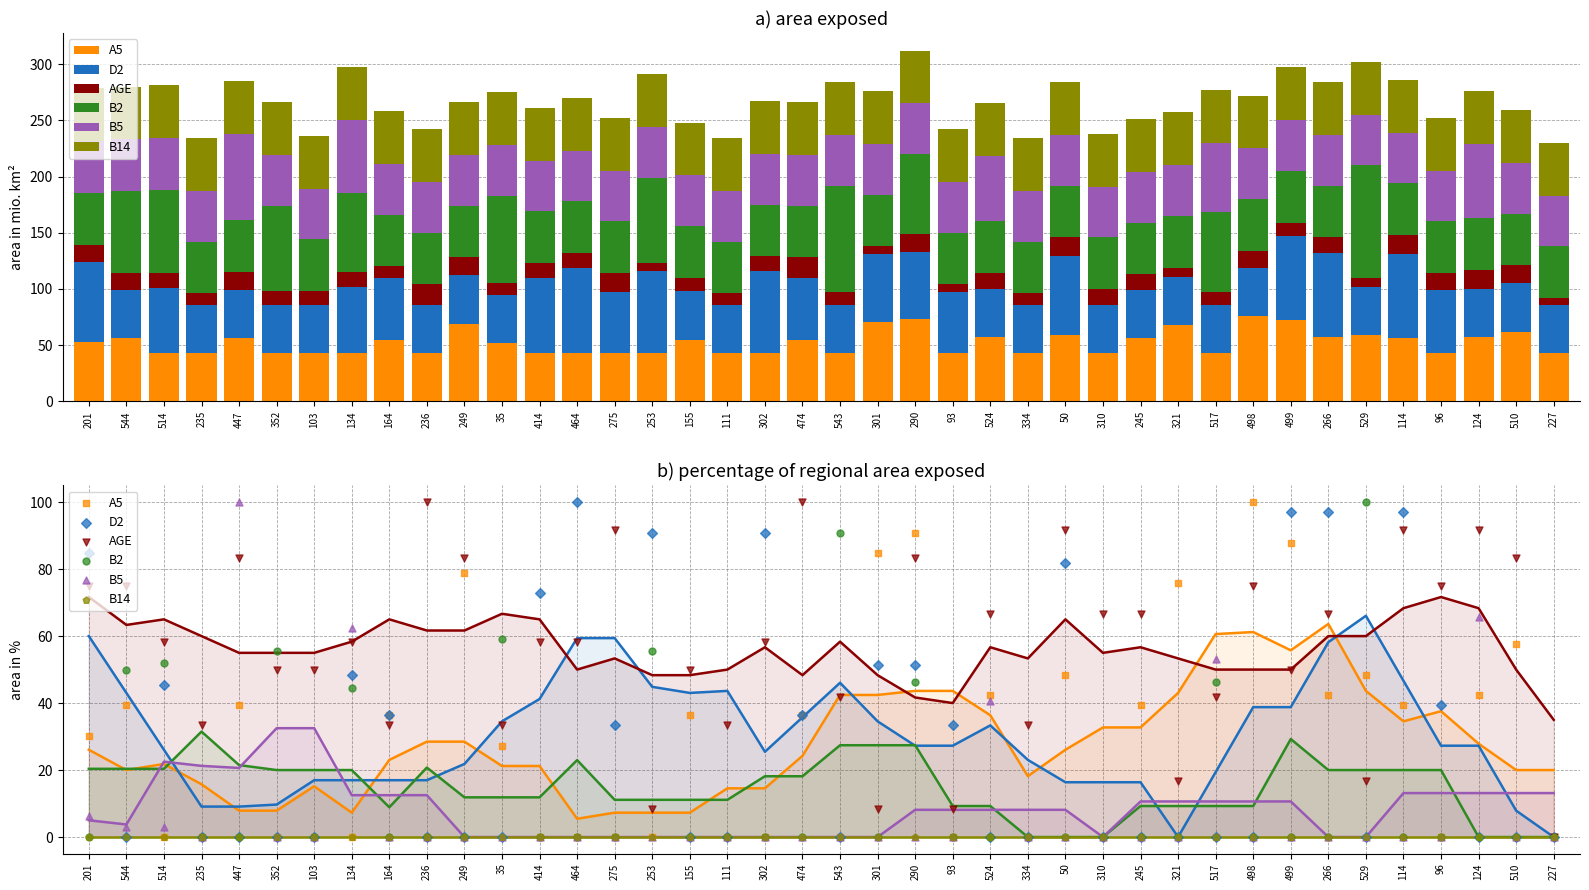

Which series reaches the minimum Y coordinate?

A5